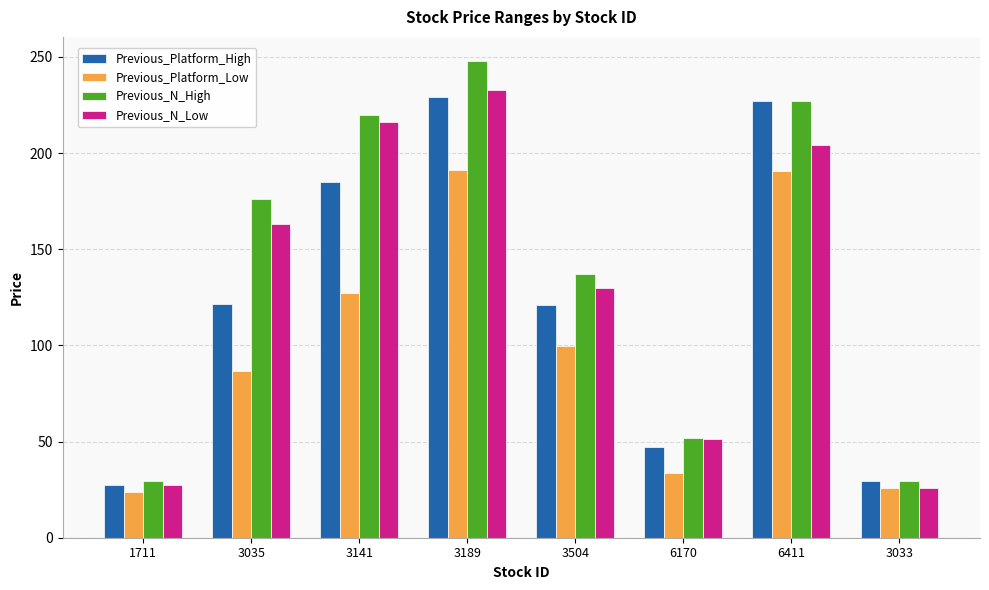

How many bars are there in each group?

4